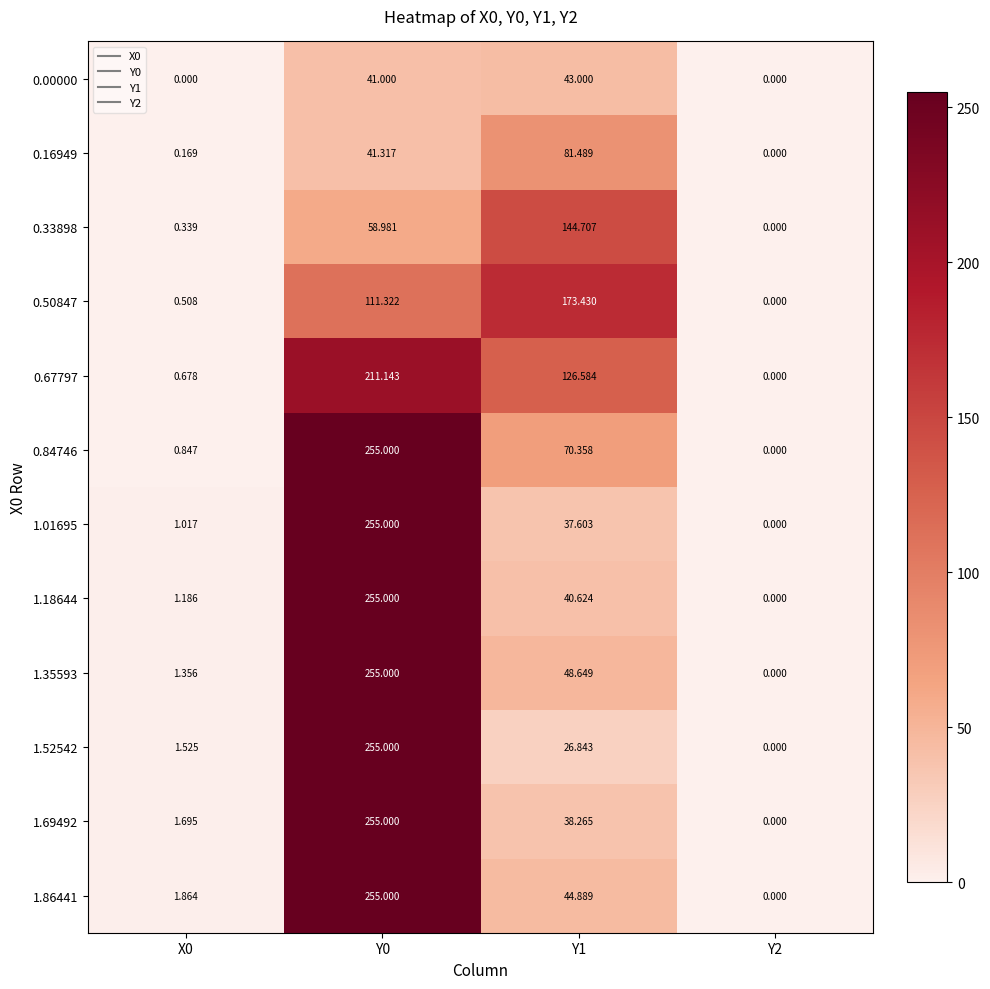

Is the value of 1.01695 at Y2 greater than the value of 1.18644 at Y0?

No